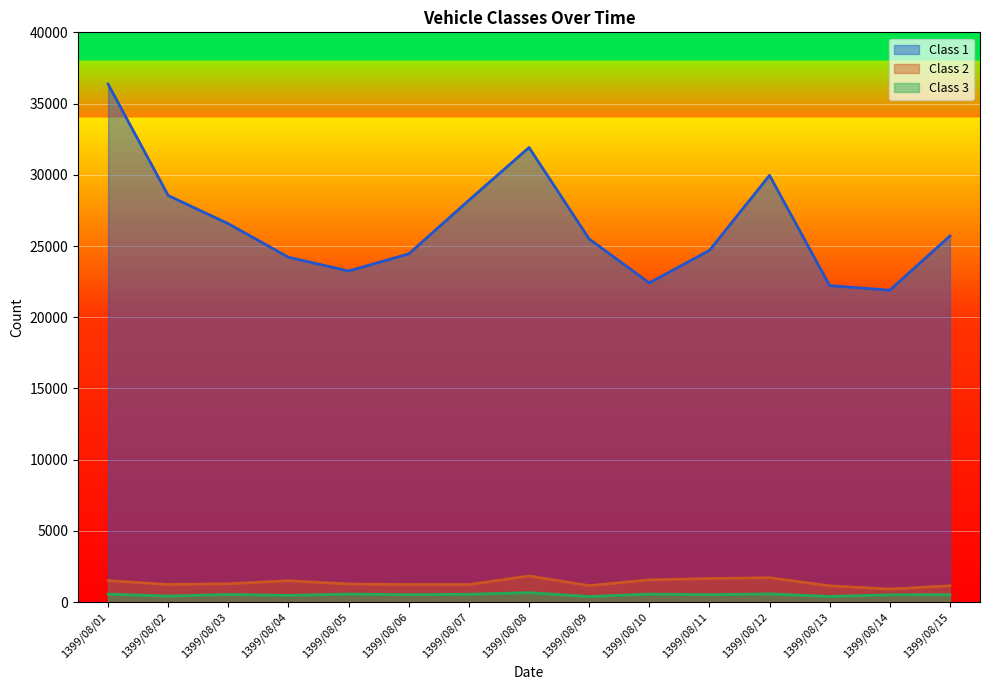

The Class 2 series shows 1663 at 1399/08/11. True or false?

True